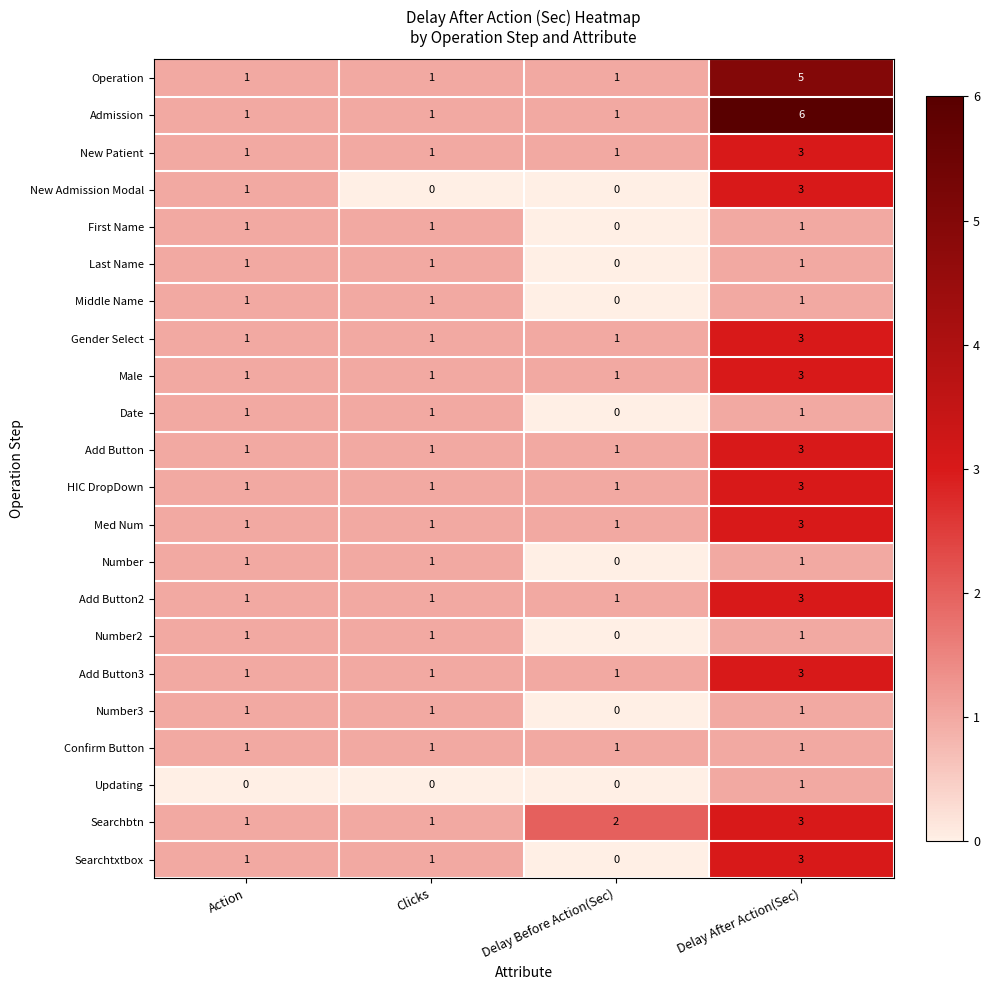

What is the total value across all series at Clicks?

20